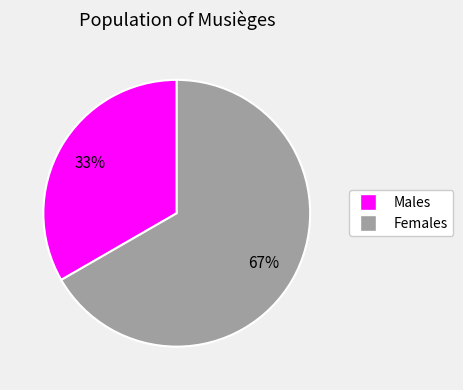

How many slices are in this pie chart?

2